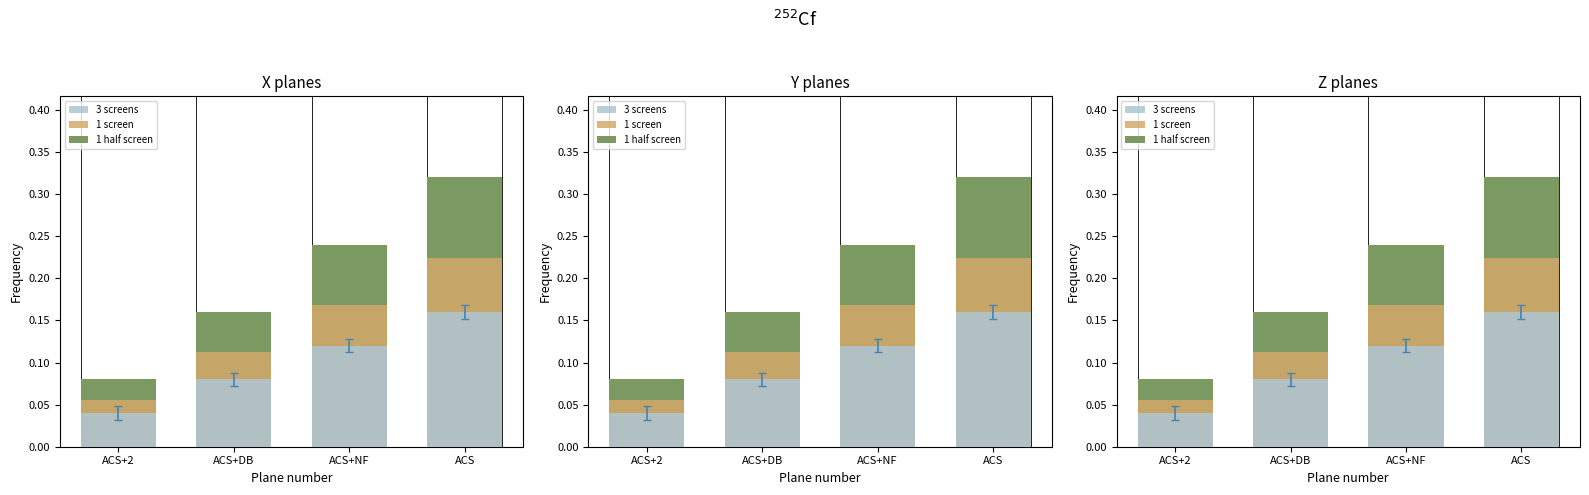

What is the total value across all series at ACS?

0.7